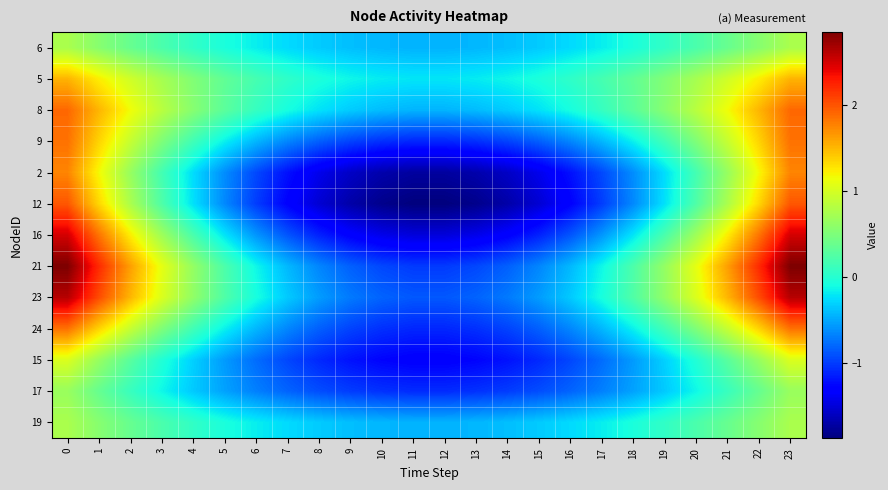

How many categories are shown in the chart?

24